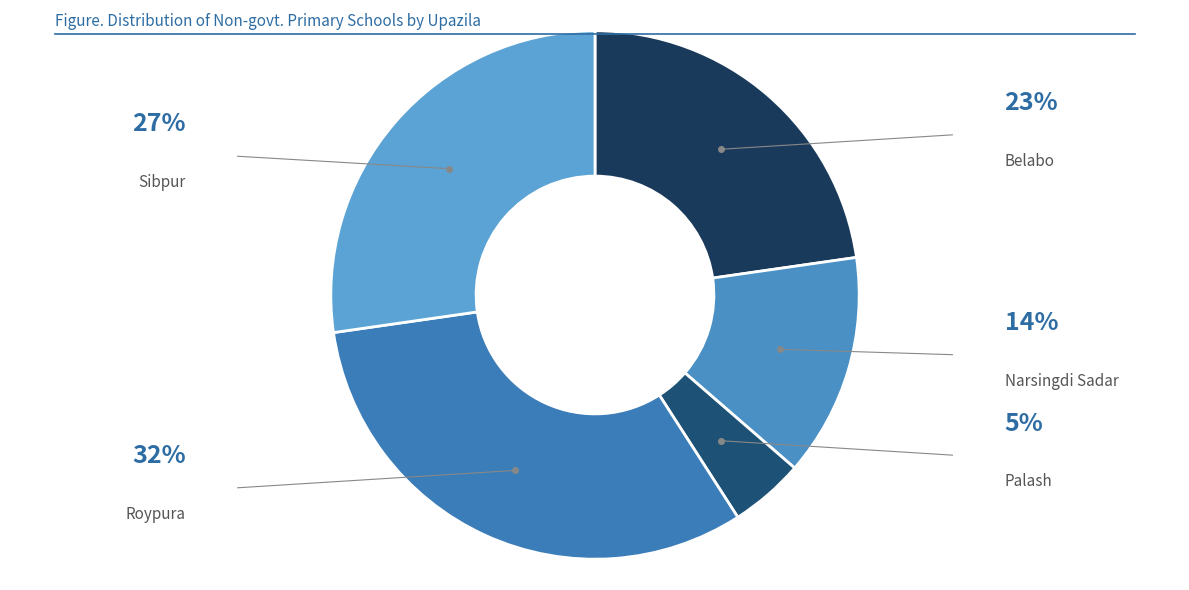

Count the number of slices in the pie.

5